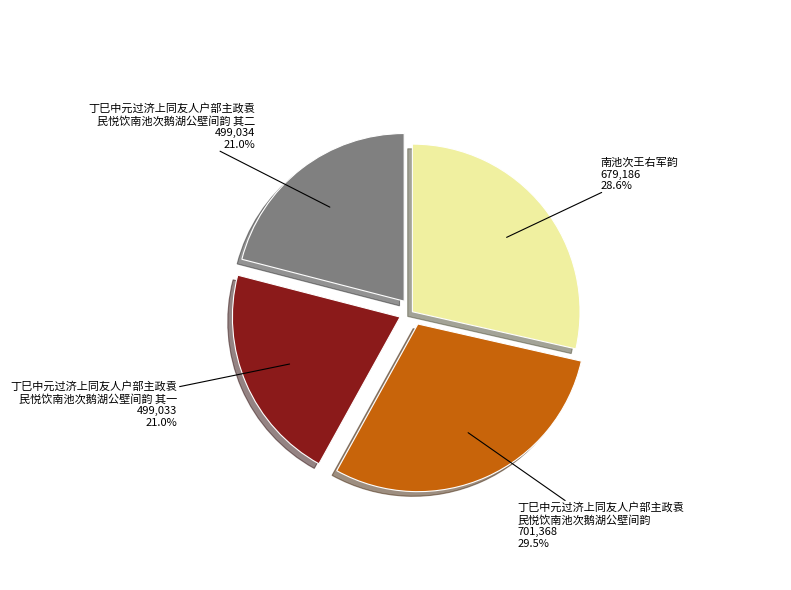

How many segments does this pie chart have?

4